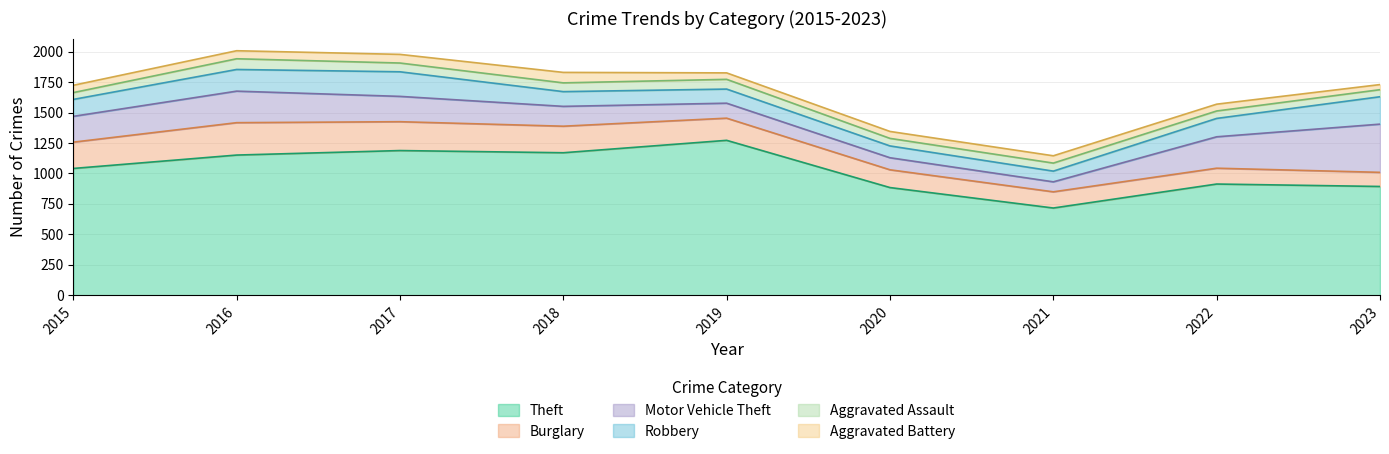

What is the difference between the highest and lowest values at 2016?

1085